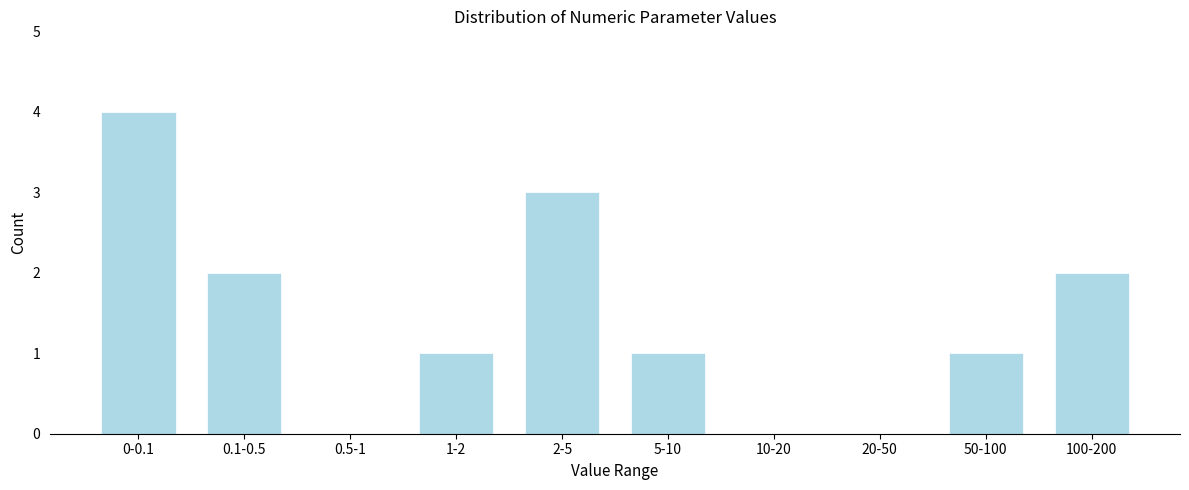

Reading left to right, transcribe all the data shown in this chart.

0-0.1=4	0.1-0.5=2	0.5-1=0	1-2=1	2-5=3	5-10=1	10-20=0	20-50=0	50-100=1	100-200=2